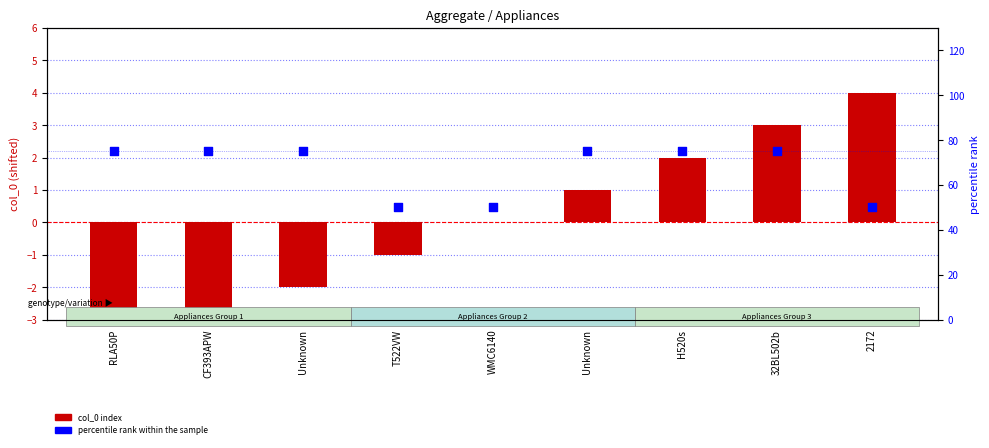

What are all the series names shown in the legend?

col_0 index, percentile rank within the sample